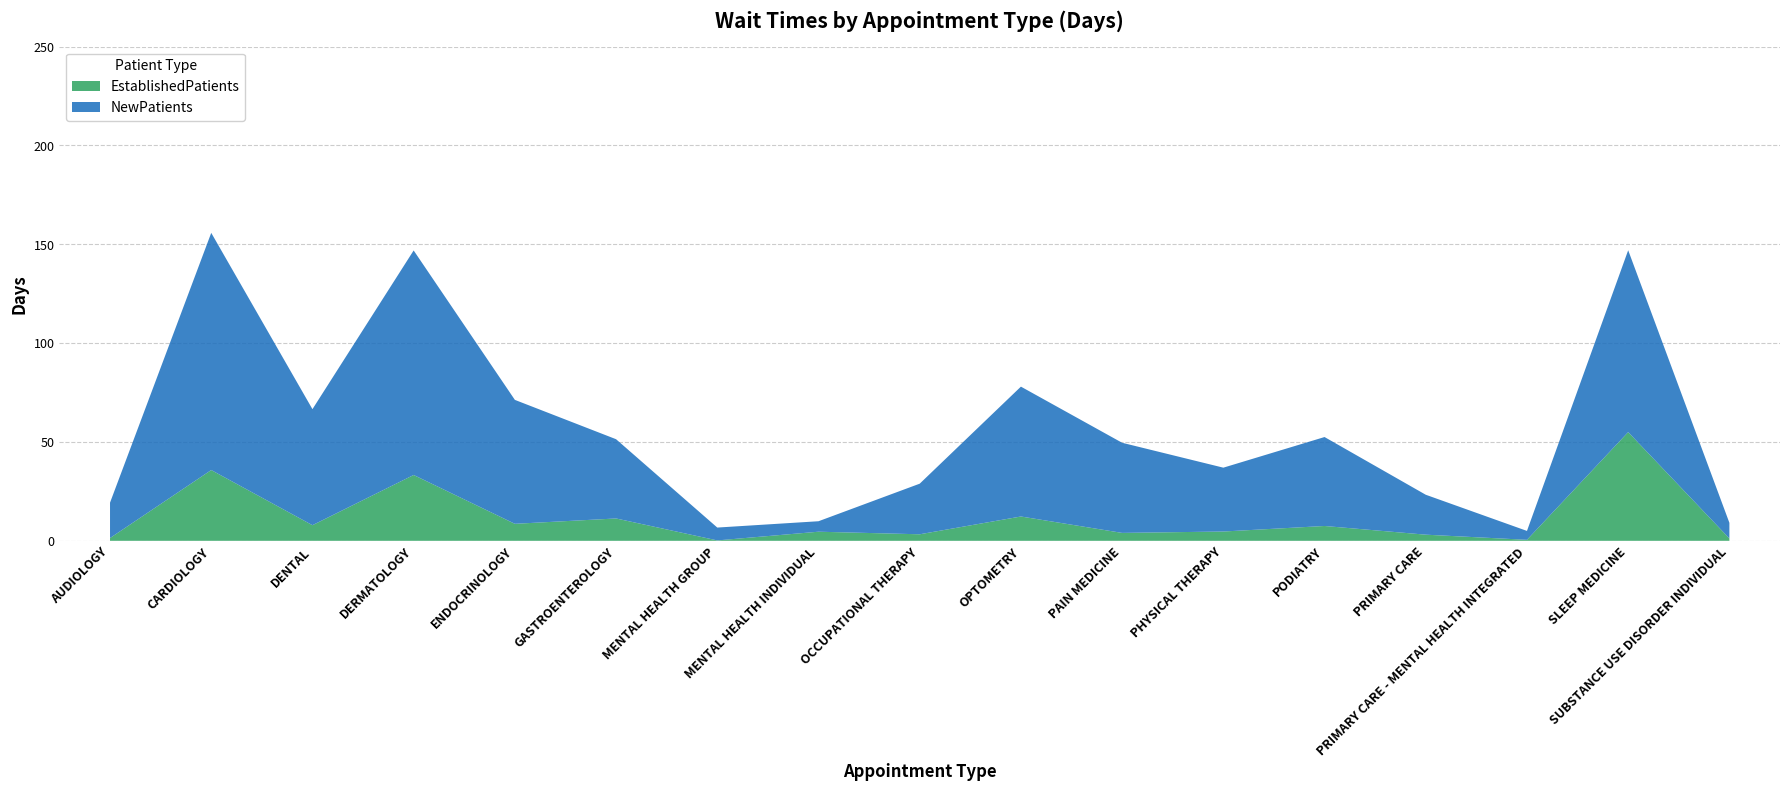

Reading left to right, what are all the values shown in this chart?

EstablishedPatients: 1.4	35.8	7.9	33.3	8.6	11.3	0.2	4.6	3.3	12.3	4.0	4.7	7.5	3.1	0.5	55.0	1.2
NewPatients: 17.9	120.0	58.7	113.6	62.7	40.1	6.5	5.3	25.6	65.7	45.6	32.3	45.0	20.2	4.5	92.0	7.9